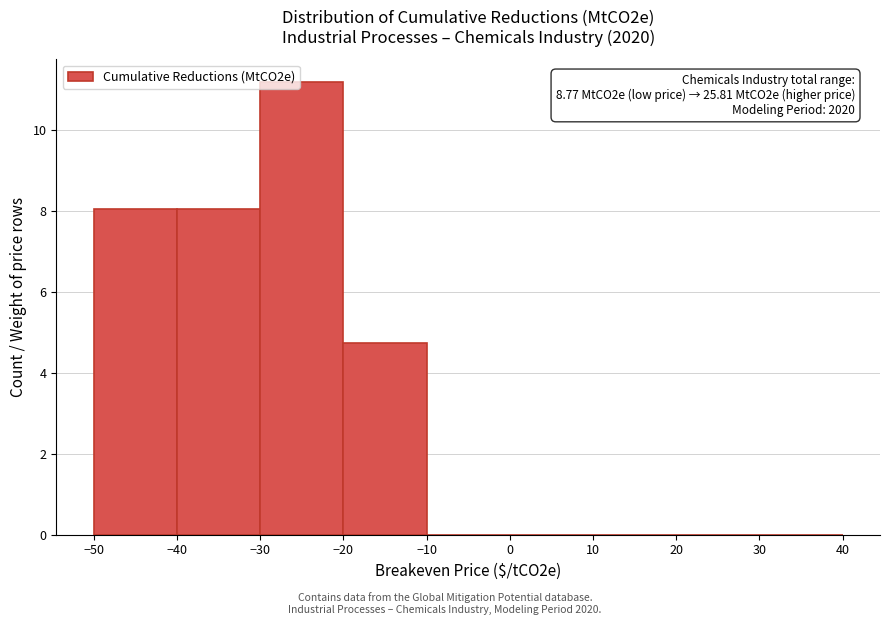

Which range on the x-axis has the tallest bar?

-30 to -20